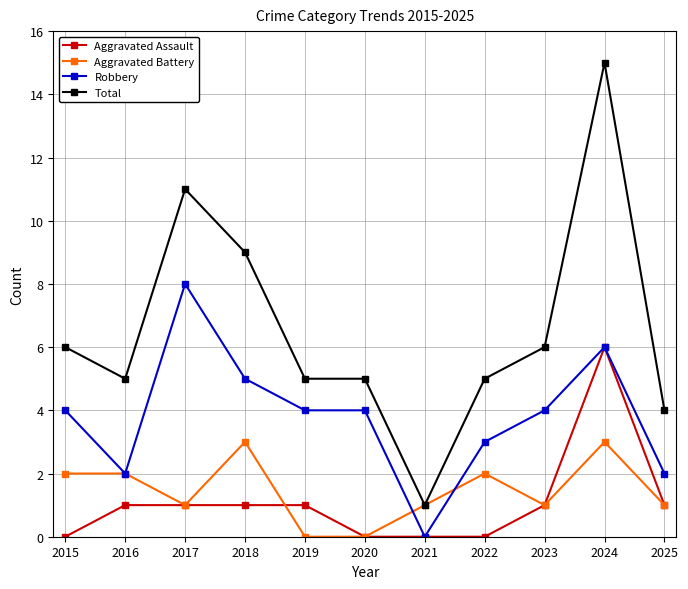

Does the chart have visible grid lines?

Yes